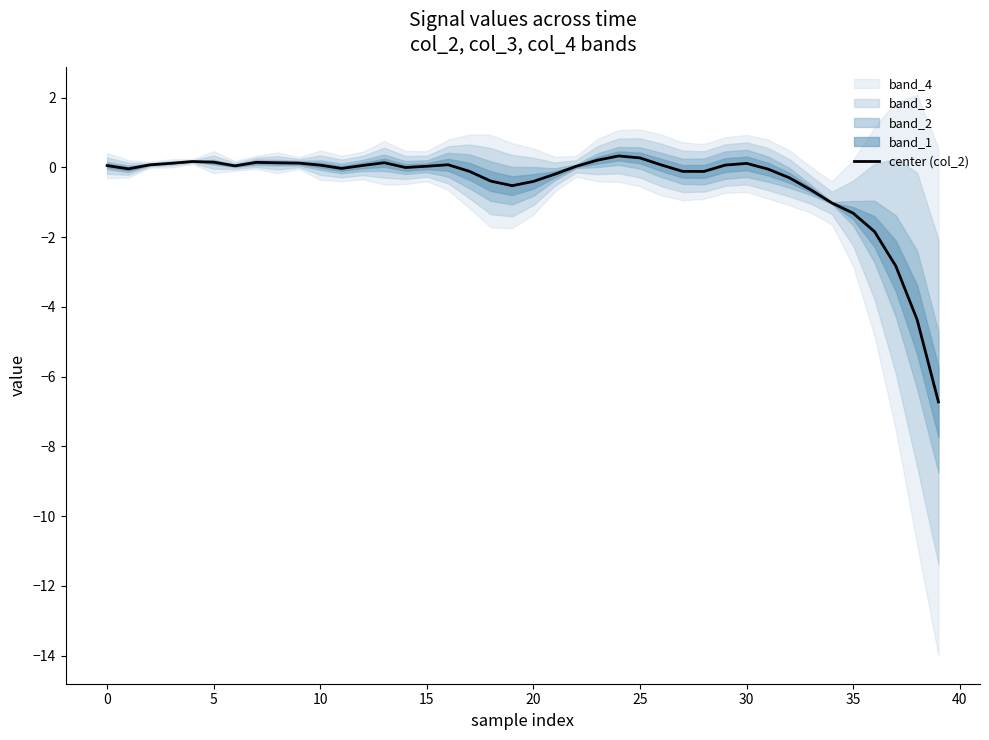

What is the sum of all values?

-18.7